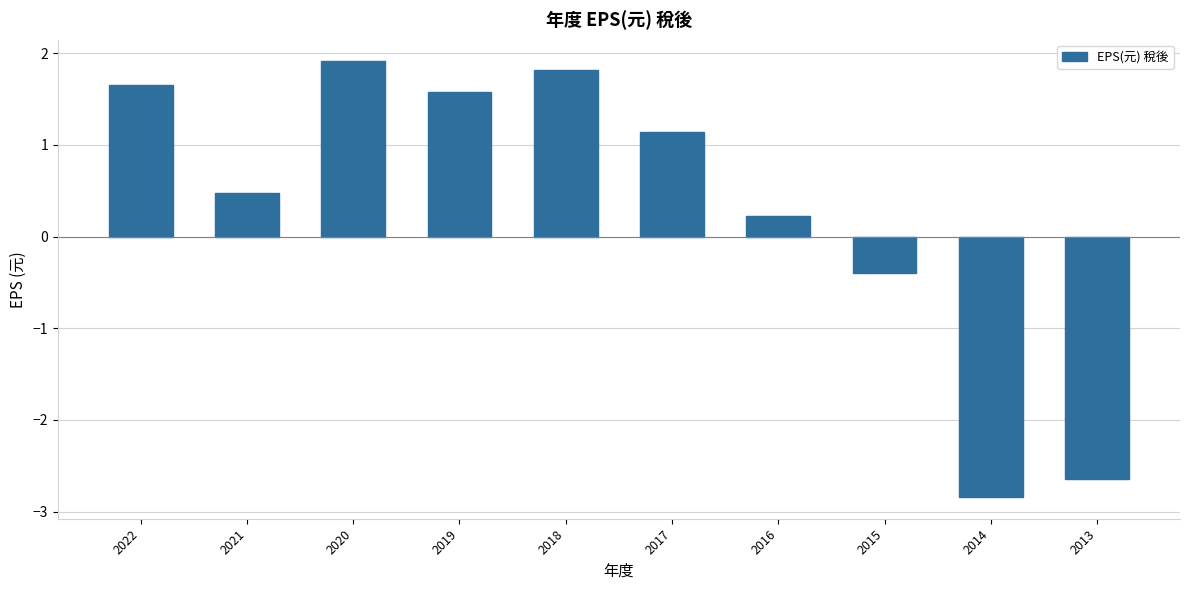

The chart shows a value of 2.8 at 2018. True or false?

False